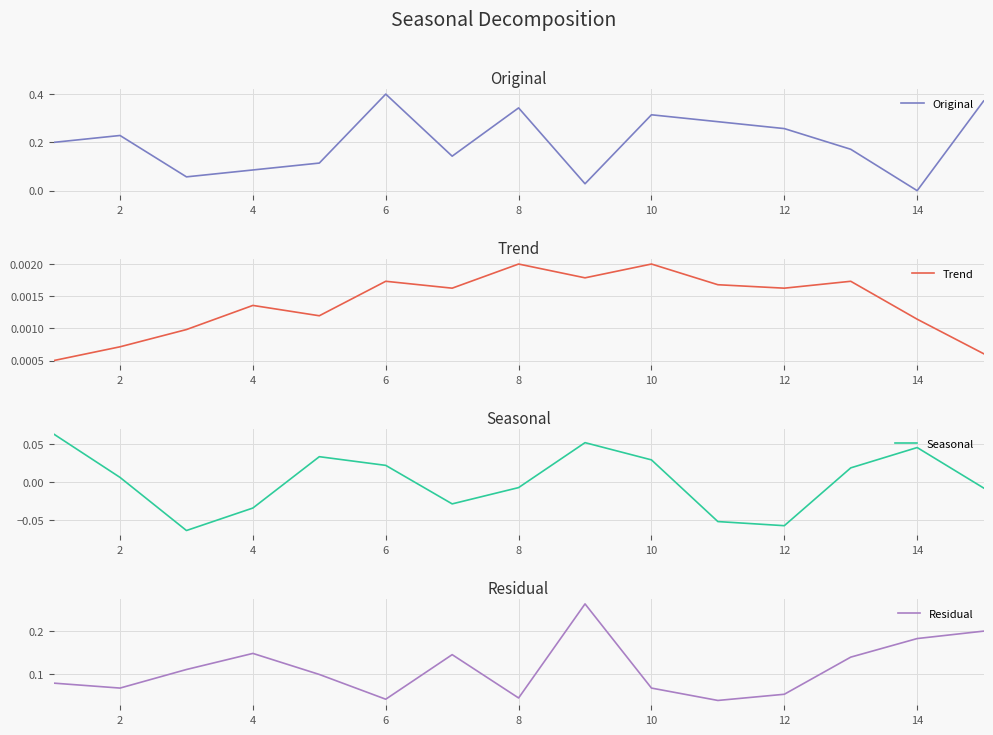

How many lines are shown in the chart?

4